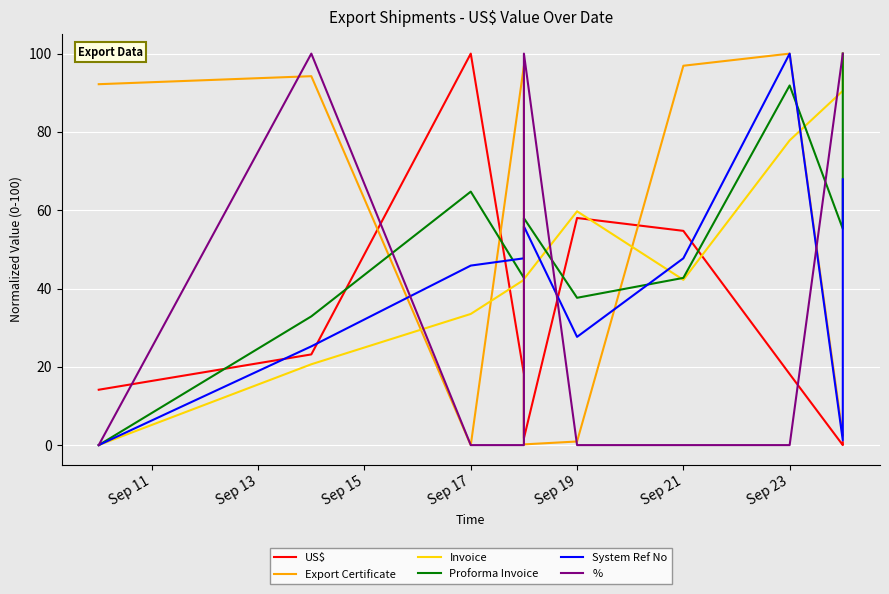

How many times do Invoice and Export Certificate cross each other?

5